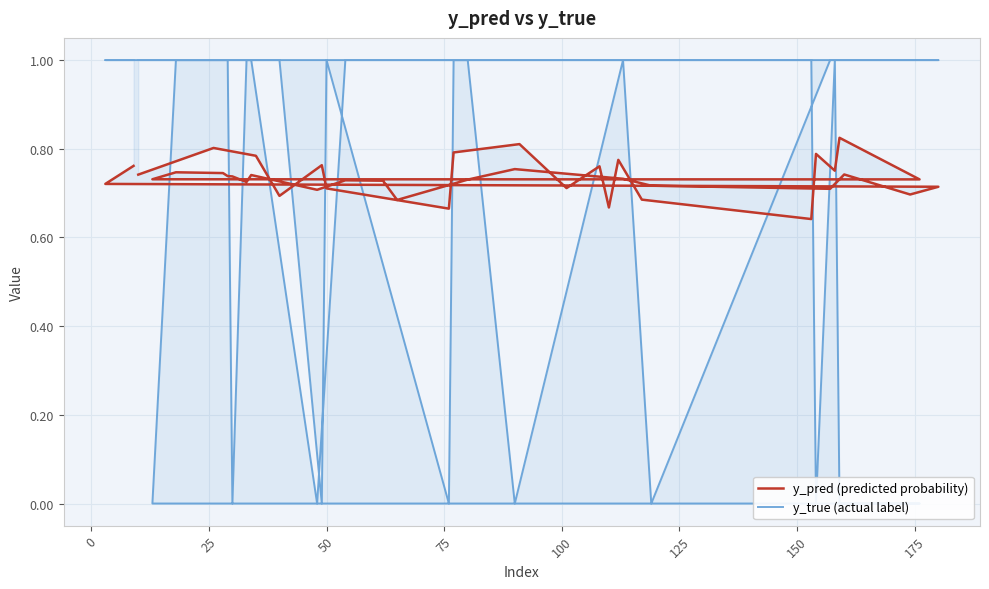

Does the chart display data point markers on the line(s)?

No